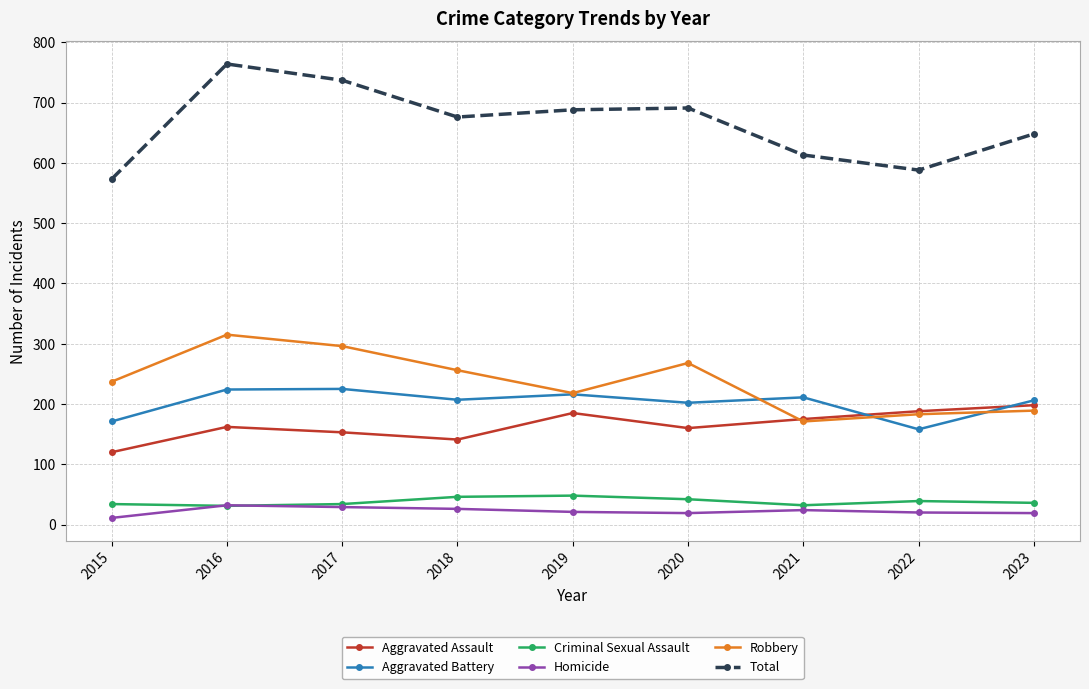

Which series has the largest range (max minus min)?

Total